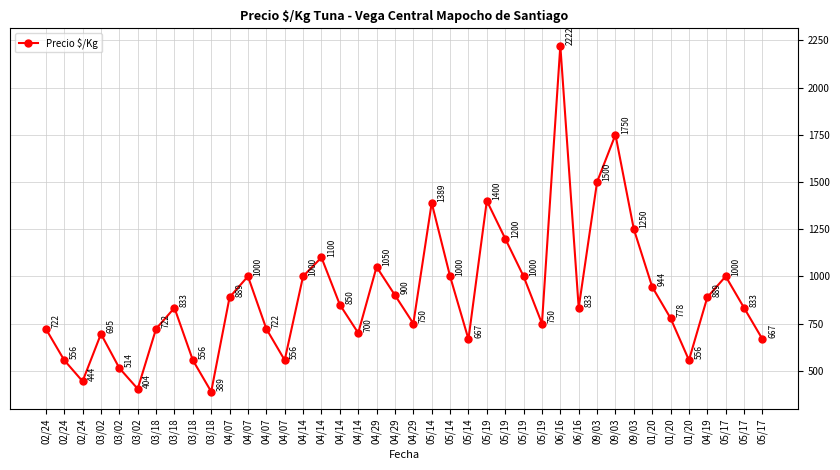

Reading left to right, what are all the values shown in this chart?

722	556	444	695	514	404	722	833	556	389	889	1000	722	556	1000	1100	850	700	1050	900	750	1389	1000	667	1400	1200	1000	750	2222	833	1500	1750	1250	944	778	556	889	1000	833	667